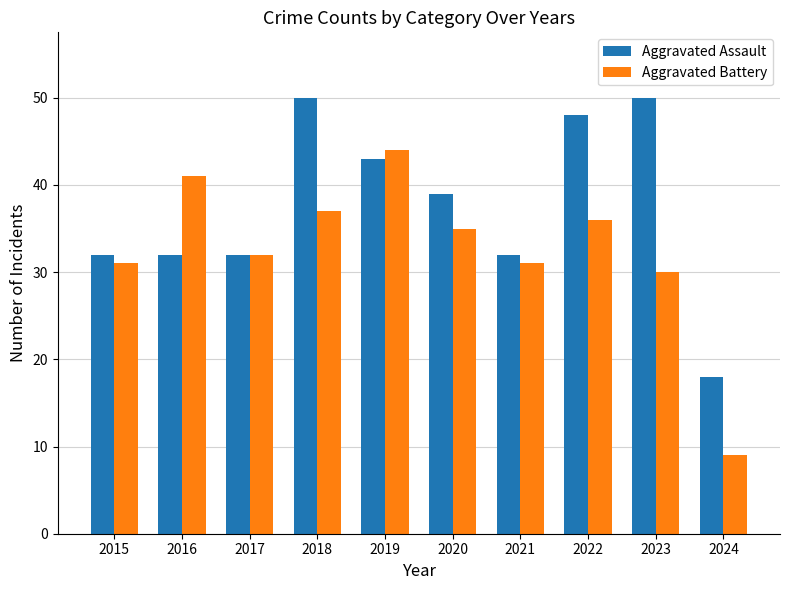

Reading right to left, extract all data points from this chart.

Aggravated Assault: 2024=18	2023=50	2022=48	2021=32	2020=39	2019=43	2018=50	2017=32	2016=32	2015=32
Aggravated Battery: 2024=9	2023=30	2022=36	2021=31	2020=35	2019=44	2018=37	2017=32	2016=41	2015=31